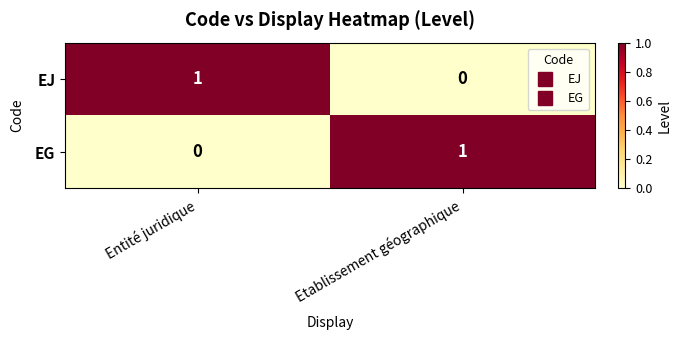

The value of EG at Entité juridique is -1. True or false?

False